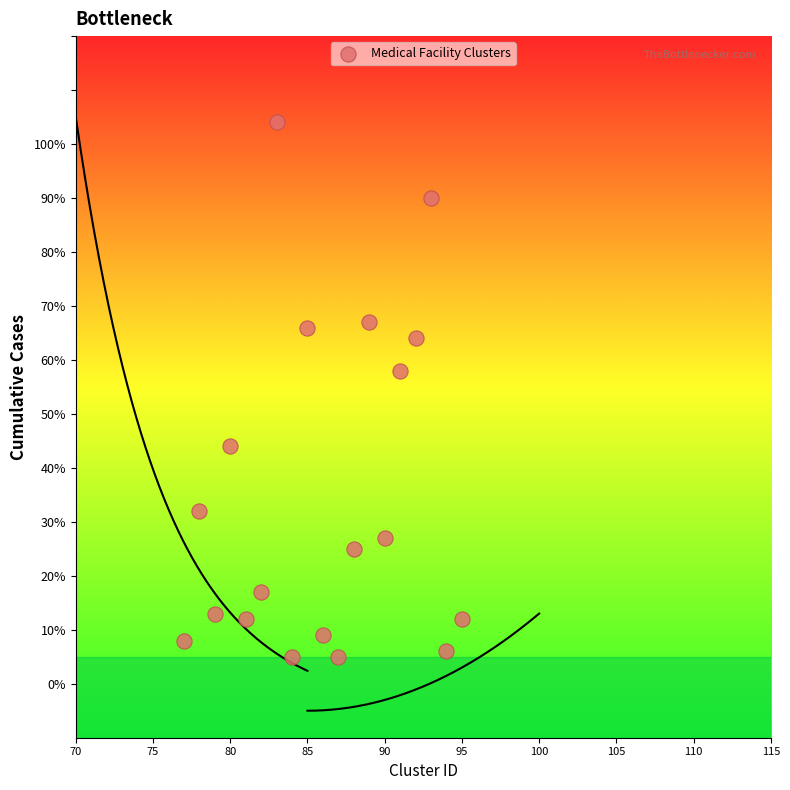

What is the range of Y values (max minus min)?

99